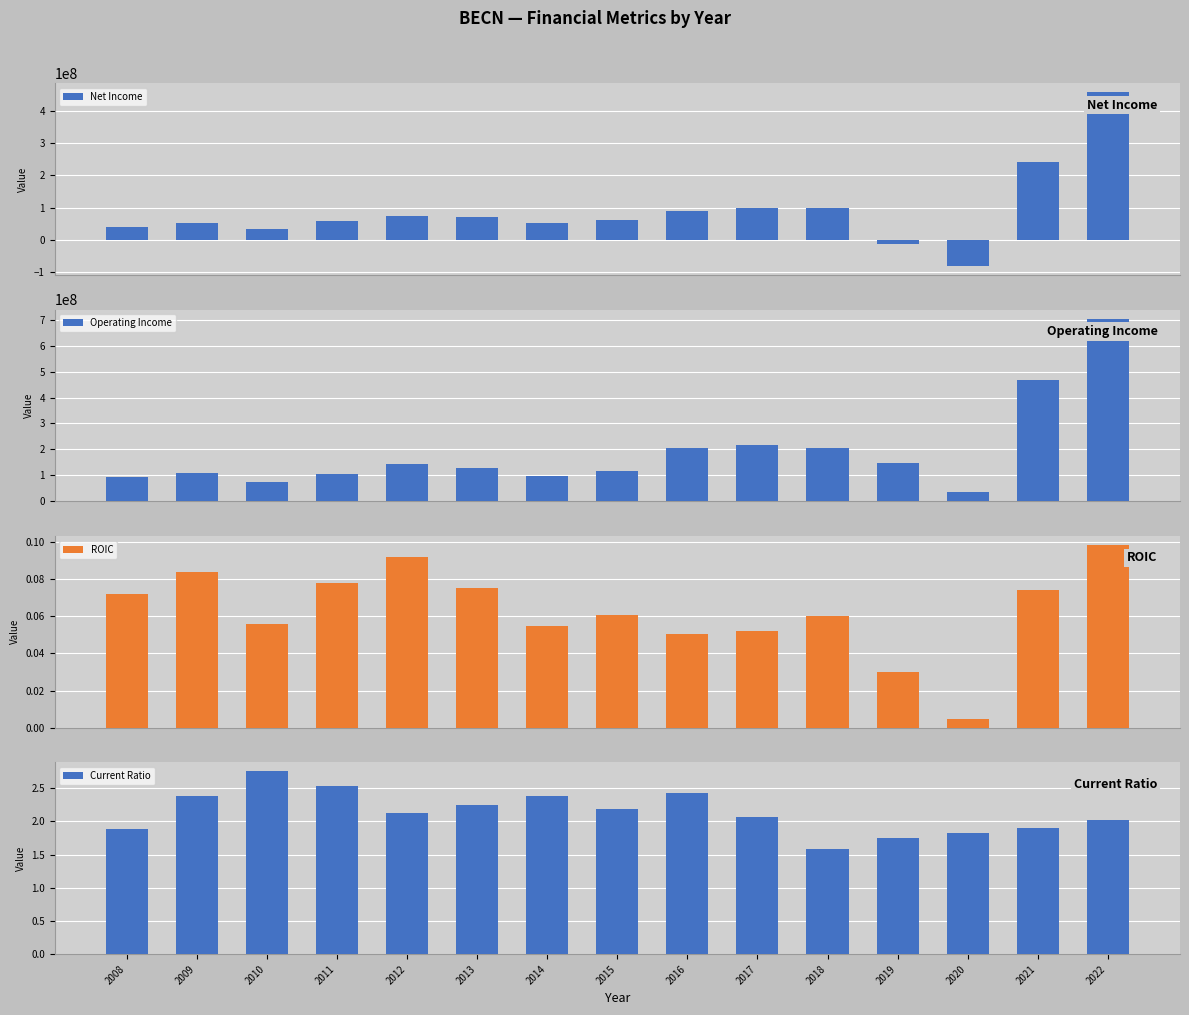

What is the approximate value of ROIC at 2010?

0.1